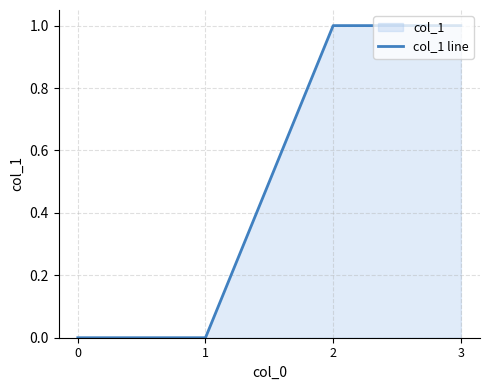

The chart shows a value of 0 at 0. True or false?

True